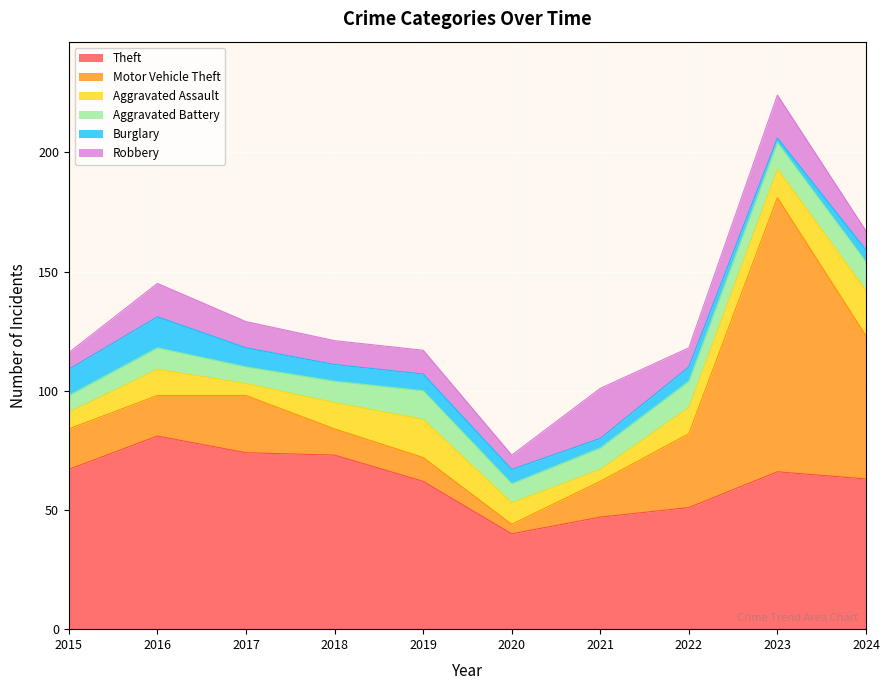

Which series ends up on top after the final intersection of Robbery and Motor Vehicle Theft?

Motor Vehicle Theft